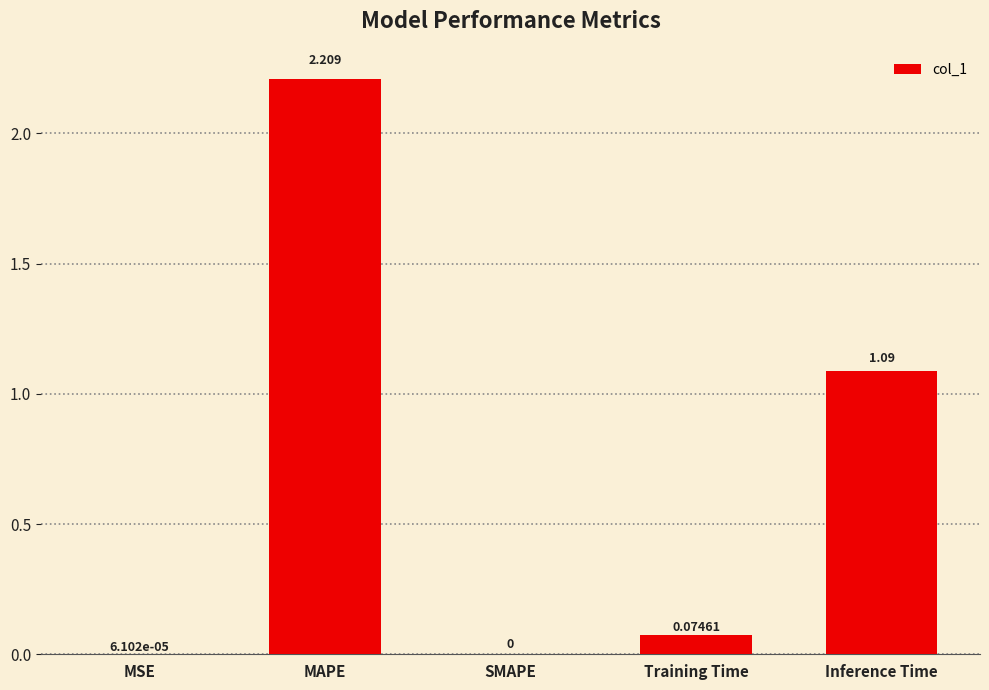

At which category does the chart reach its peak across all series?

MAPE